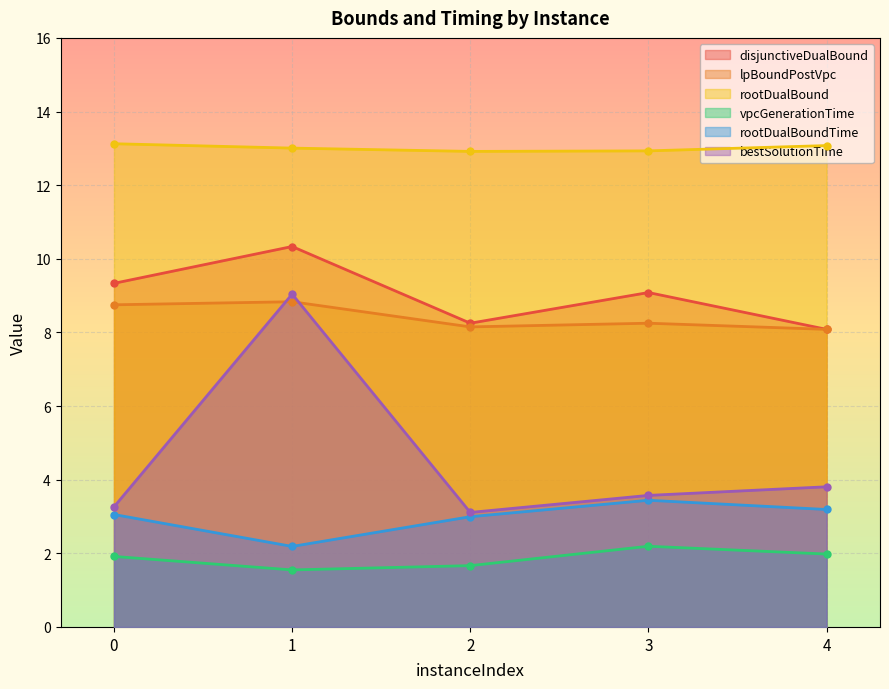

The bestSolutionTime series shows 5.0 at 4. True or false?

False